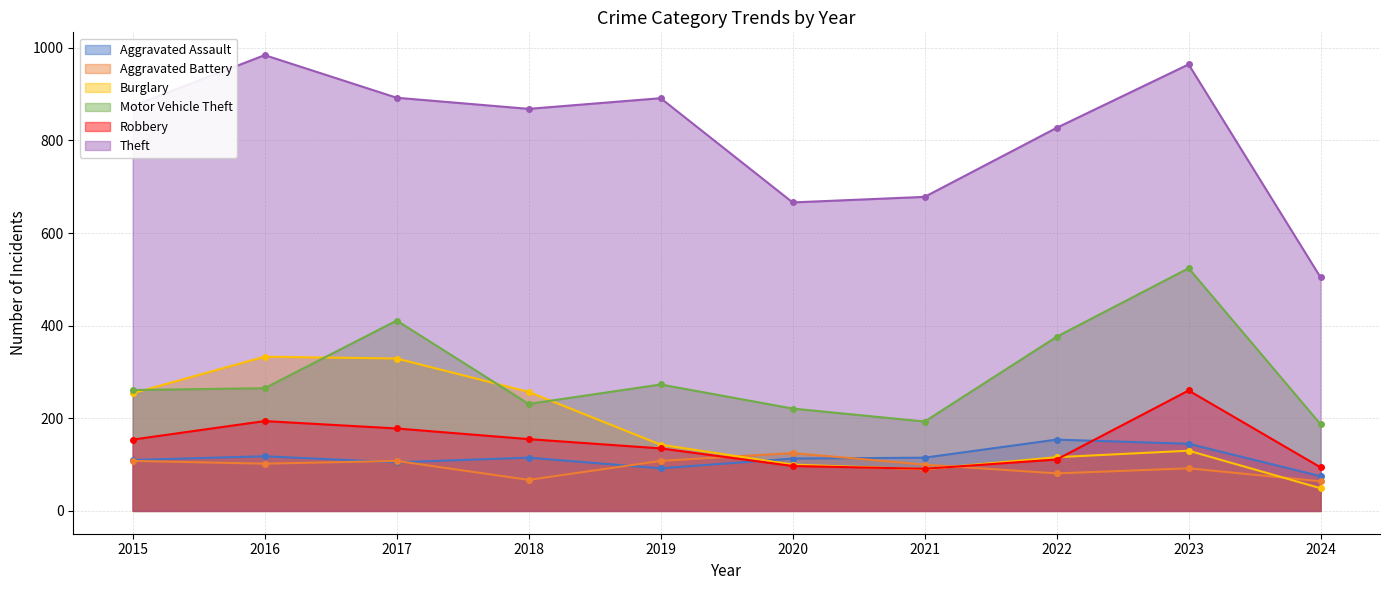

How many times do Aggravated Assault and Aggravated Battery cross each other?

4